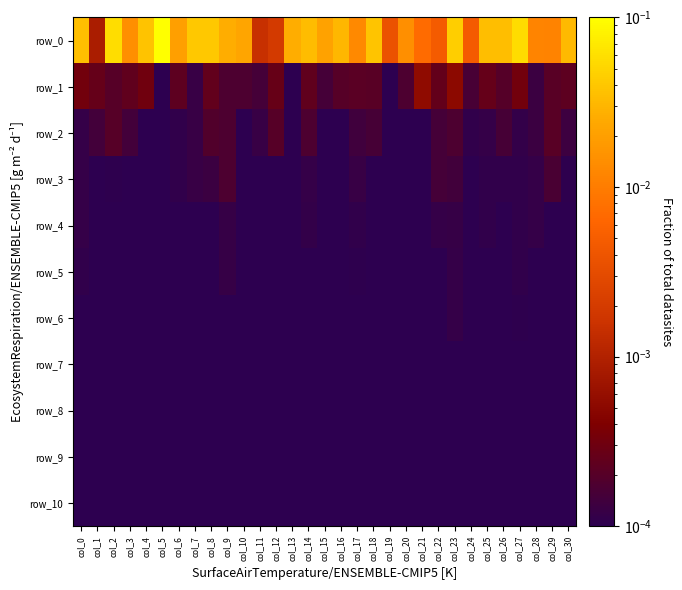

Reading left to right, transcribe all the data shown in this chart.

row_0: 0.0	0.0	0.1	0.0	0.0	0.2	0.0	0.0	0.0	0.0	0.0	0.0	0.0	0.0	0.0	0.0	0.0	0.0	0.0	0.0	0.0	0.0	0.0	0.0	0.0	0.0	0.0	0.1	0.0	0.0	0.0
row_1: 0.0	0.0	0.0	0.0	0.0	0.0	0.0	0.0	0.0	0.0	0.0	0.0	0.0	0.0	0.0	0.0	0.0	0.0	0.0	0.0	0.0	0.0	0.0	0.0	0.0	0.0	0.0	0.0	0.0	0.0	0.0
row_2: 0.0	0.0	0.0	0.0	0.0	0.0	0.0	0.0	0.0	0.0	0.0	0.0	0.0	0.0	0.0	0.0	0.0	0.0	0.0	0.0	0.0	0.0	0.0	0.0	0.0	0.0	0.0	0.0	0.0	0.0	0.0
row_3: 0.0	0.0	0.0	0.0	0.0	0.0	0.0	0.0	0.0	0.0	0.0	0.0	0.0	0.0	0.0	0.0	0.0	0.0	0.0	0.0	0.0	0.0	0.0	0.0	0.0	0.0	0.0	0.0	0.0	0.0	0.0
row_4: 0.0	0.0	0.0	0.0	0.0	0.0	0.0	0.0	0.0	0.0	0.0	0.0	0.0	0.0	0.0	0.0	0.0	0.0	0.0	0.0	0.0	0.0	0.0	0.0	0.0	0.0	0.0	0.0	0.0	0.0	0.0
row_5: 0.0	0.0	0.0	0.0	0.0	0.0	0.0	0.0	0.0	0.0	0.0	0.0	0.0	0.0	0.0	0.0	0.0	0.0	0.0	0.0	0.0	0.0	0.0	0.0	0.0	0.0	0.0	0.0	0.0	0.0	0.0
row_6: 0.0	0.0	0.0	0.0	0.0	0.0	0.0	0.0	0.0	0.0	0.0	0.0	0.0	0.0	0.0	0.0	0.0	0.0	0.0	0.0	0.0	0.0	0.0	0.0	0.0	0.0	0.0	0.0	0.0	0.0	0.0
row_7: 0.0	0.0	0.0	0.0	0.0	0.0	0.0	0.0	0.0	0.0	0.0	0.0	0.0	0.0	0.0	0.0	0.0	0.0	0.0	0.0	0.0	0.0	0.0	0.0	0.0	0.0	0.0	0.0	0.0	0.0	0.0
row_8: 0.0	0.0	0.0	0.0	0.0	0.0	0.0	0.0	0.0	0.0	0.0	0.0	0.0	0.0	0.0	0.0	0.0	0.0	0.0	0.0	0.0	0.0	0.0	0.0	0.0	0.0	0.0	0.0	0.0	0.0	0.0
row_9: 0.0	0.0	0.0	0.0	0.0	0.0	0.0	0.0	0.0	0.0	0.0	0.0	0.0	0.0	0.0	0.0	0.0	0.0	0.0	0.0	0.0	0.0	0.0	0.0	0.0	0.0	0.0	0.0	0.0	0.0	0.0
row_10: 0.0	0.0	0.0	0.0	0.0	0.0	0.0	0.0	0.0	0.0	0.0	0.0	0.0	0.0	0.0	0.0	0.0	0.0	0.0	0.0	0.0	0.0	0.0	0.0	0.0	0.0	0.0	0.0	0.0	0.0	0.0